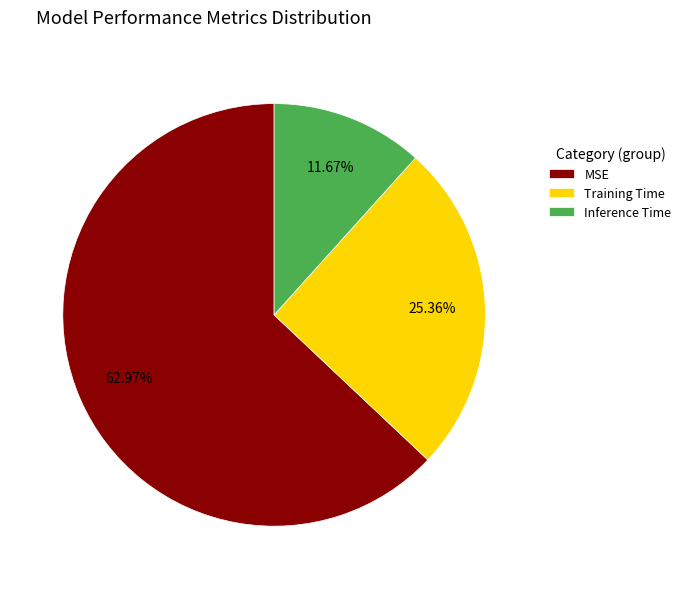

Combined, do Training Time and Inference Time account for over 50%?

No